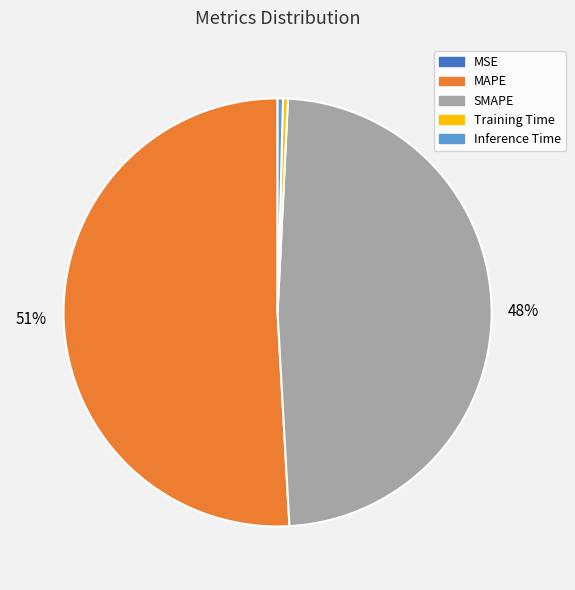

Which slice is the largest?

MAPE